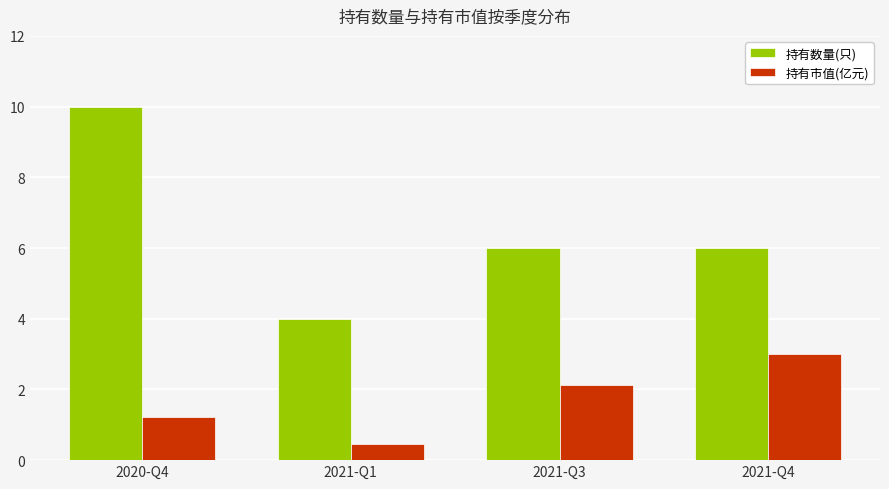

Reading right to left, transcribe all the data shown in this chart.

持有数量(只): 2021-Q4=6.0	2021-Q3=6.0	2021-Q1=4.0	2020-Q4=10.0
持有市值(亿元): 2021-Q4=3.0	2021-Q3=2.1	2021-Q1=0.5	2020-Q4=1.2